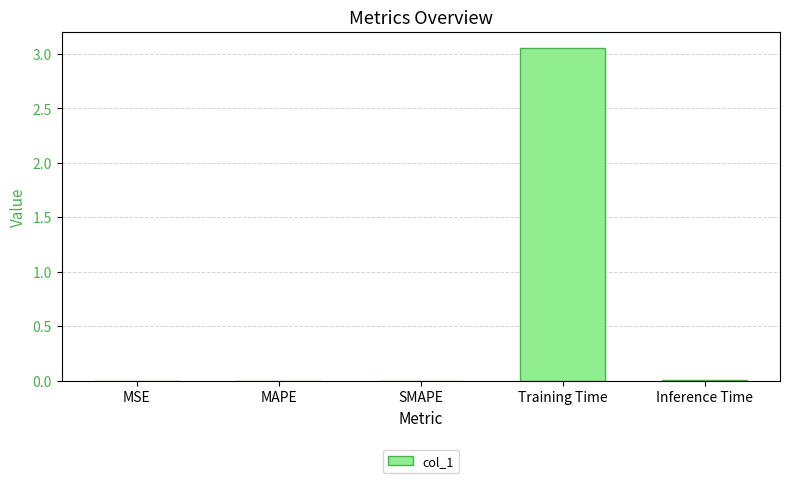

True or false: the data shows 0.0 at Inference Time.

True